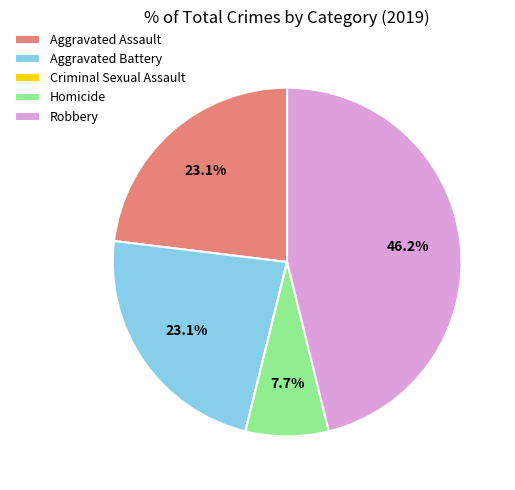

Combined, what portion of the pie is Aggravated Assault and Robbery?

69.2%